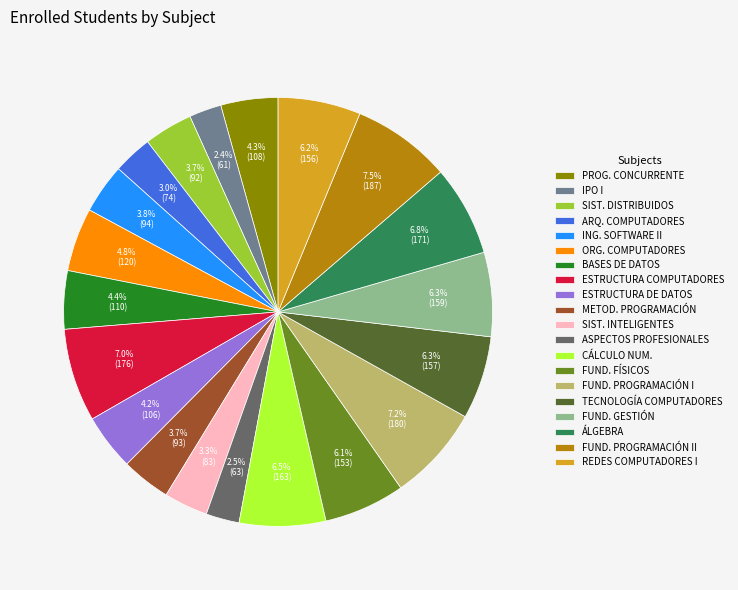

Does any single category account for the majority?

No